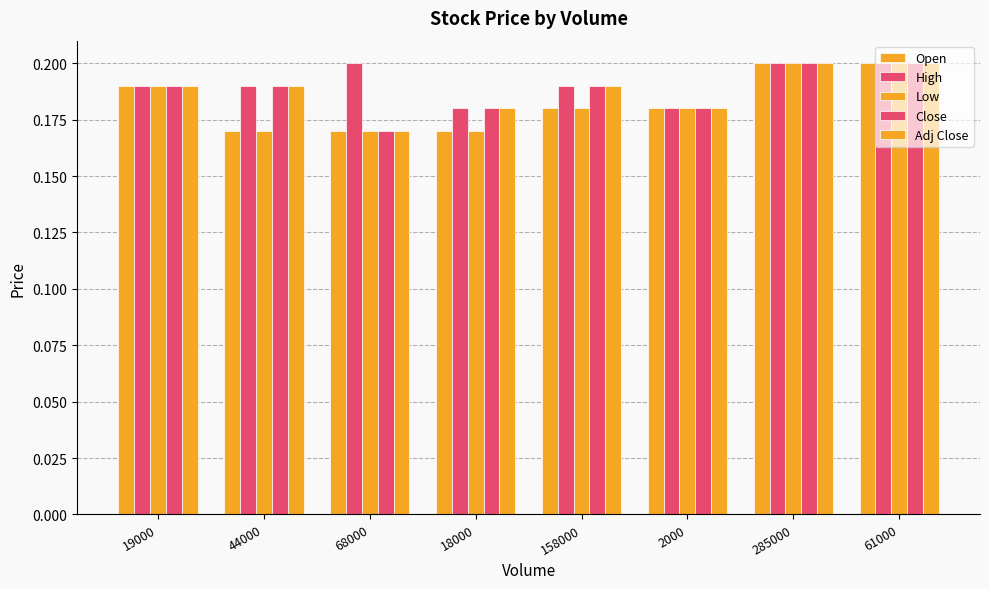

What is the label of the 6th bar from the left?

2000